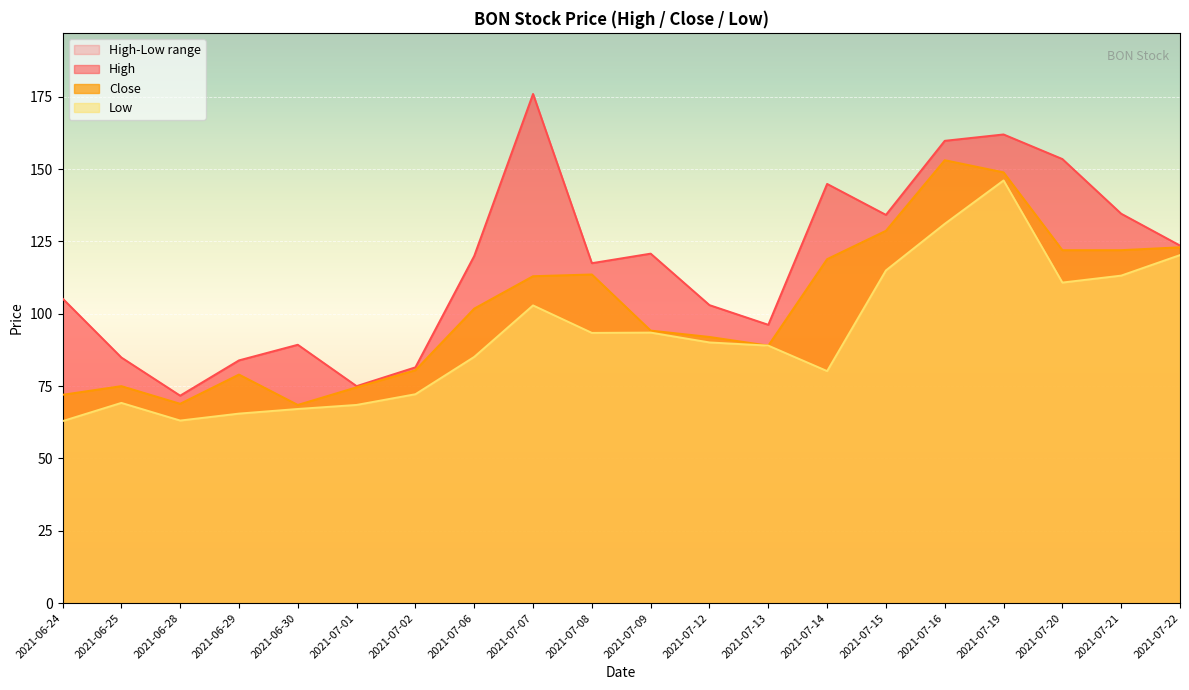

Which has a higher value, 2021-07-14 or 2021-07-06?

2021-07-14